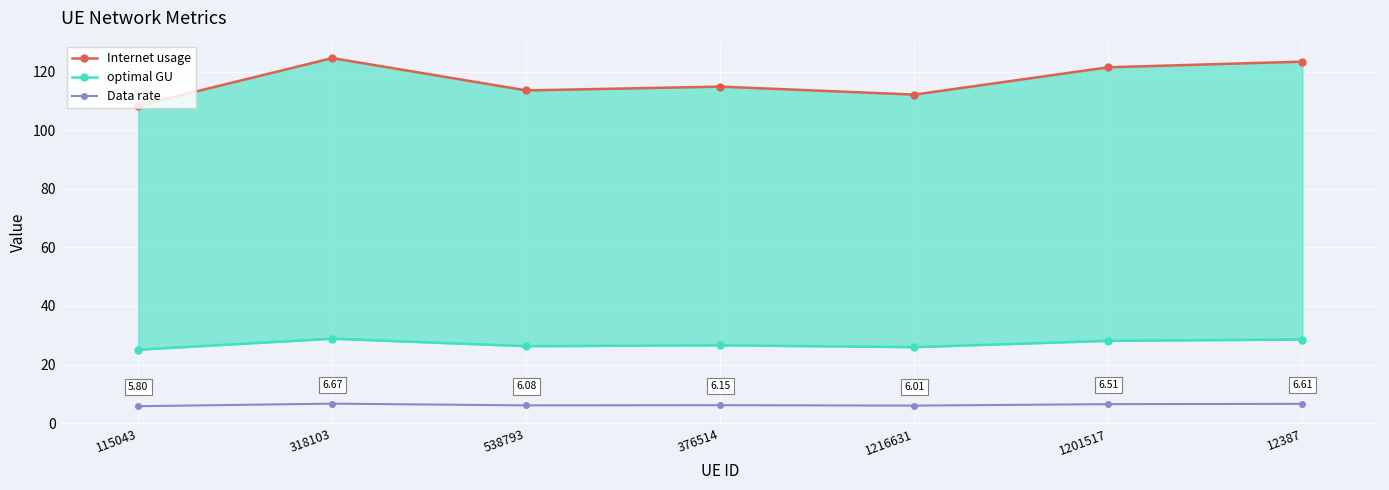

What are all the series names shown in the legend?

Internet usage, optimal GU, Data rate